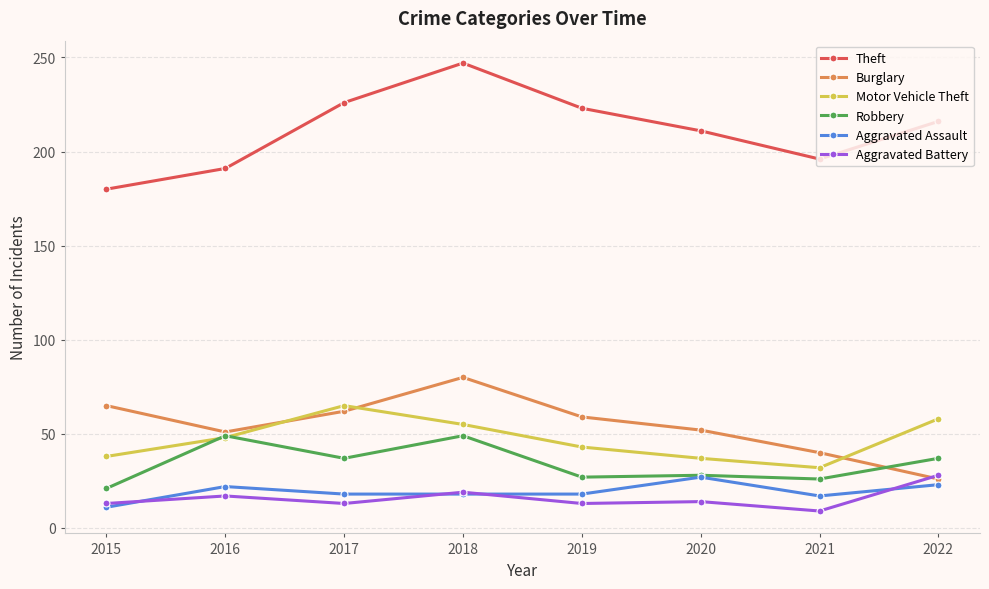

Between which two adjacent categories do Robbery and Motor Vehicle Theft first intersect?

2015 and 2016